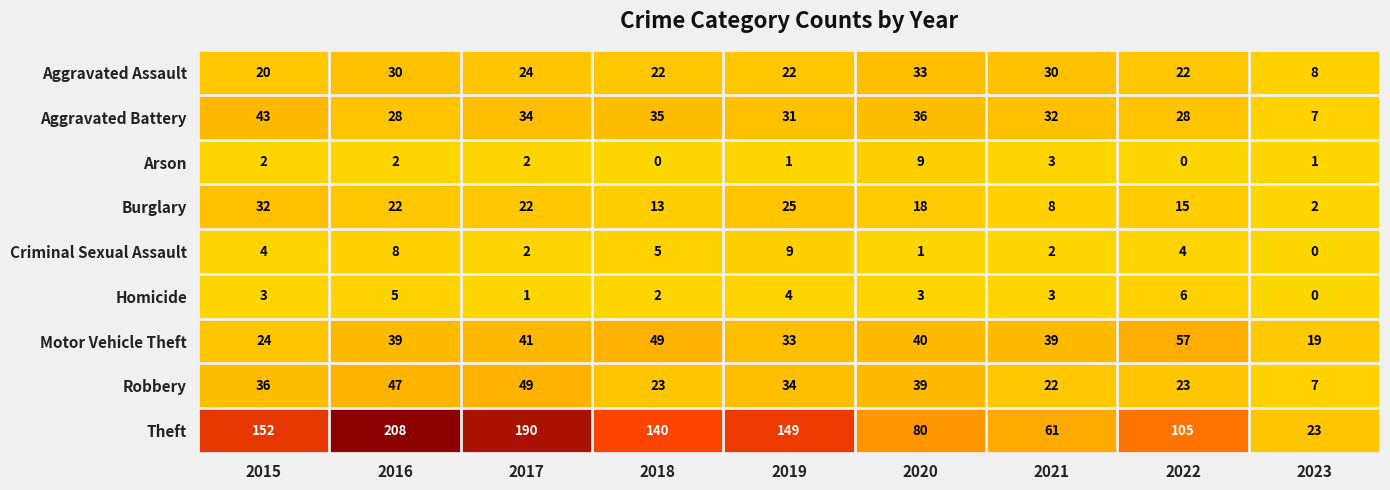

The value of Robbery at 2021 is 22. True or false?

True